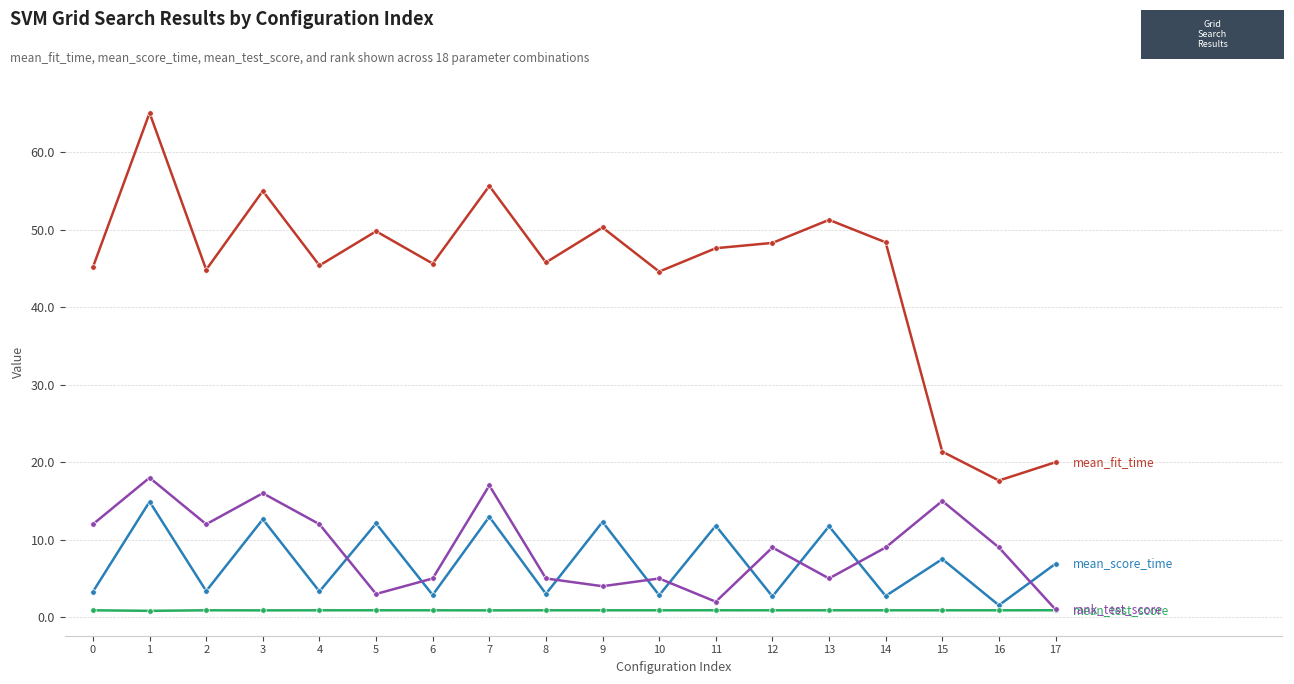

What is the maximum value shown in the chart?

65.1